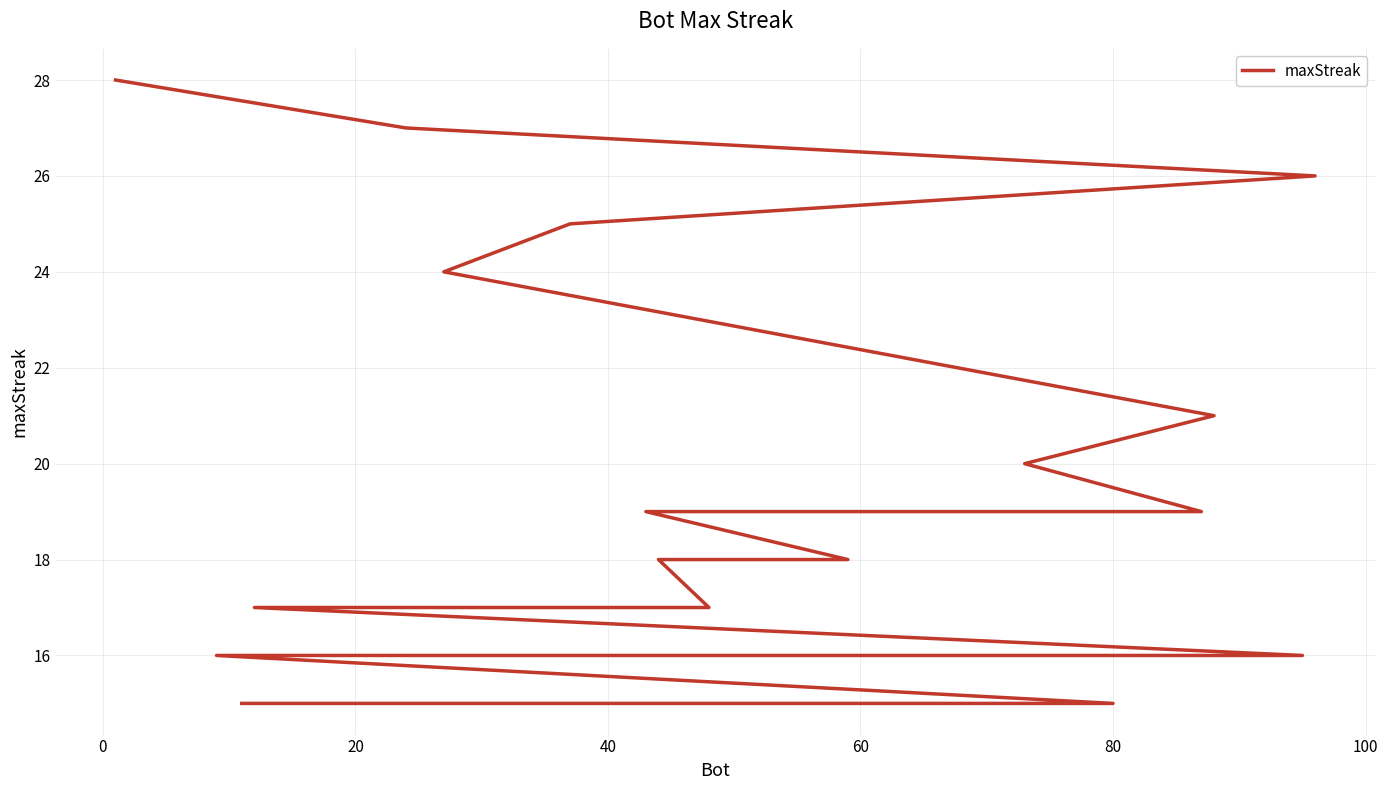

What position from the left is 60?

5